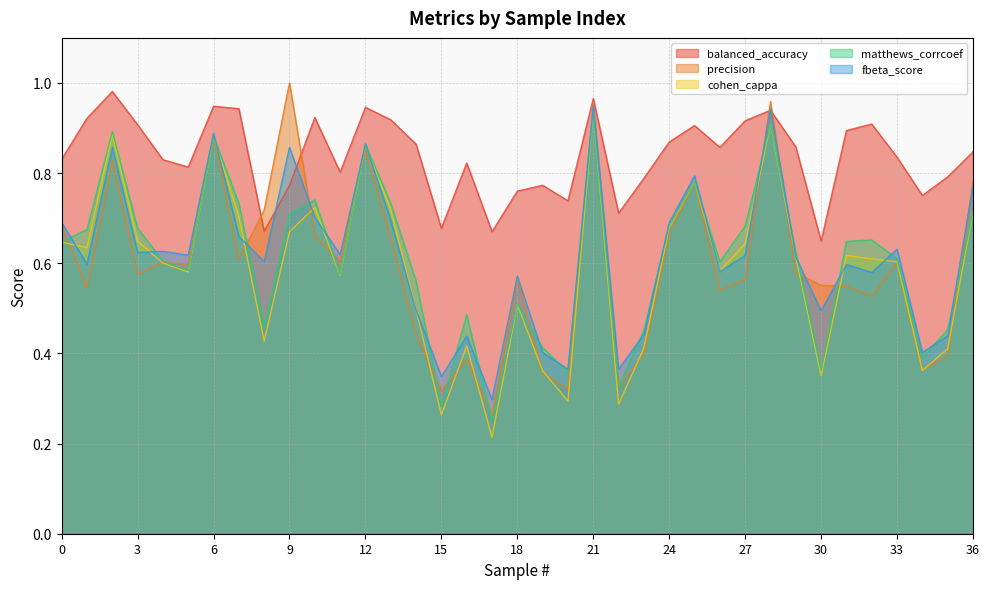

What is the difference between the second highest and second lowest values in the cohen_cappa series?

0.6